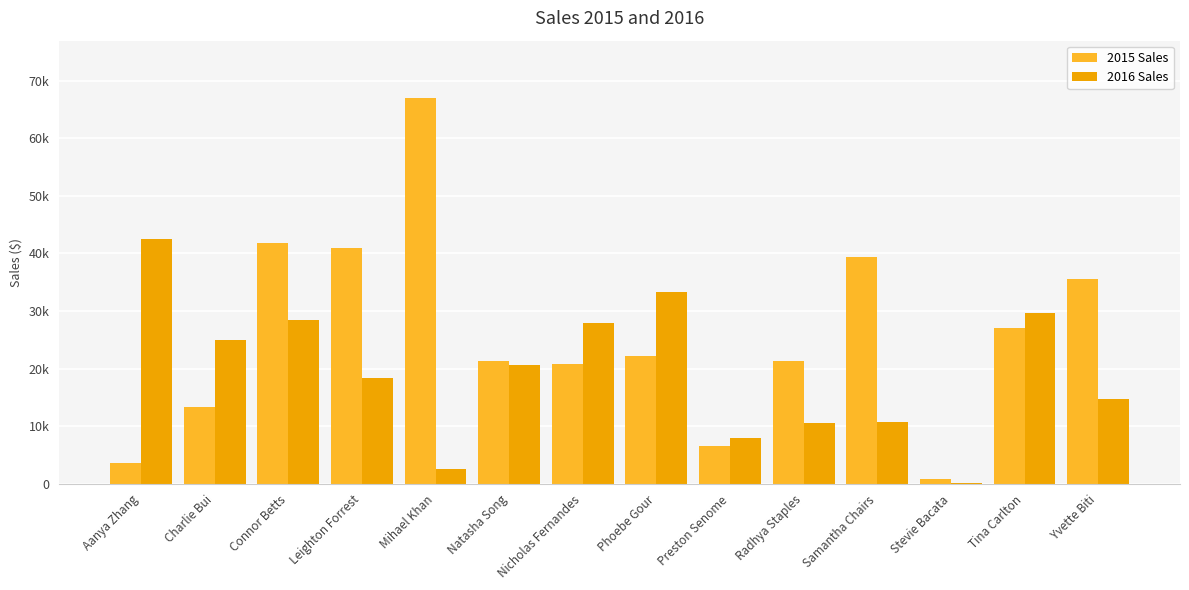

Reading left to right, what are all the values shown in this chart?

2015 Sales: Aanya Zhang=3626.7	Charlie Bui=13366.2	Connor Betts=41877.8	Leighton Forrest=40848.9	Mihael Khan=66900.4	Natasha Song=21231.9	Nicholas Fernandes=20874.8	Phoebe Gour=22189.0	Preston Senome=6498.4	Radhya Staples=21303.3	Samantha Chairs=39422.5	Stevie Bacata=813.5	Tina Carlton=26975.8	Yvette Biti=35551.7
2016 Sales: Aanya Zhang=42424.9	Charlie Bui=24873.8	Connor Betts=28401.9	Leighton Forrest=18441.4	Mihael Khan=2474.5	Natasha Song=20562.3	Nicholas Fernandes=27896.9	Phoebe Gour=33279.4	Preston Senome=7873.8	Radhya Staples=10583.1	Samantha Chairs=10703.9	Stevie Bacata=91.1	Tina Carlton=29716.2	Yvette Biti=14754.2